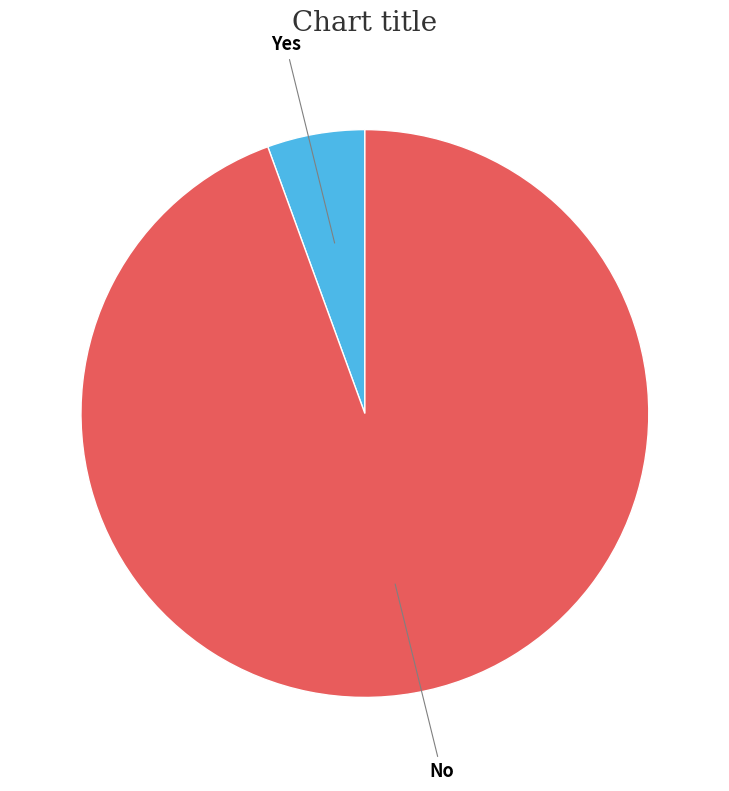

Which has a higher value, Yes or No?

No